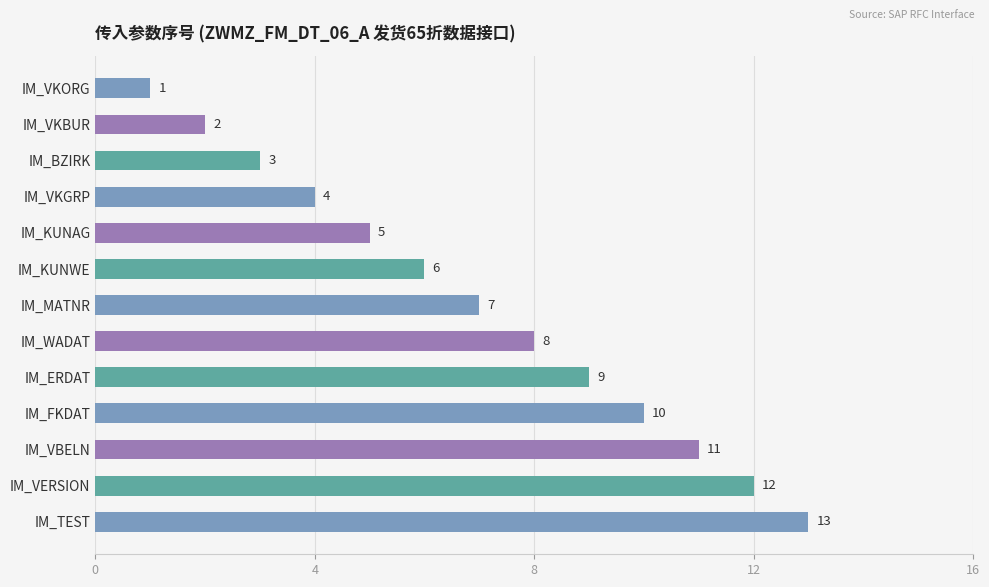

Rank the categories by value from lowest to highest.

IM_VKORG, IM_VKBUR, IM_BZIRK, IM_VKGRP, IM_KUNAG, IM_KUNWE, IM_MATNR, IM_WADAT, IM_ERDAT, IM_FKDAT, IM_VBELN, IM_VERSION, IM_TEST